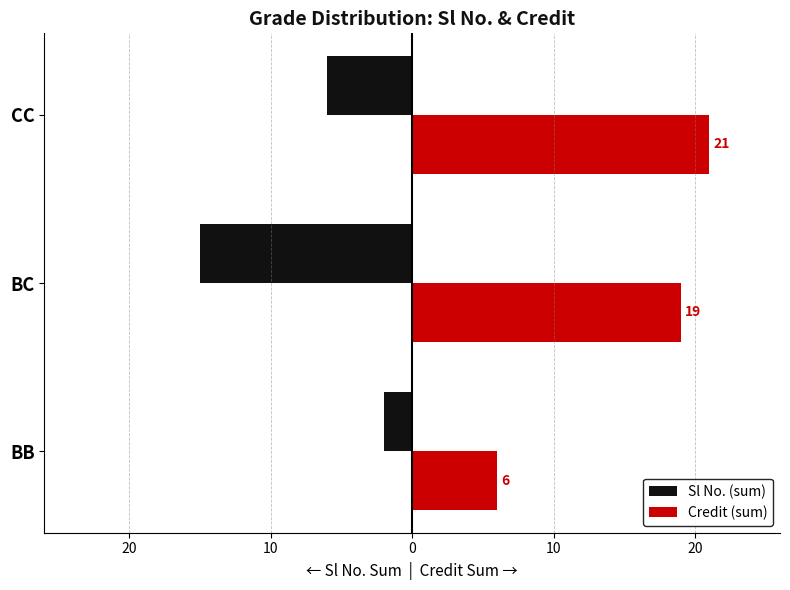

What are all the series names shown in the legend?

Sl No. (sum), Credit (sum)